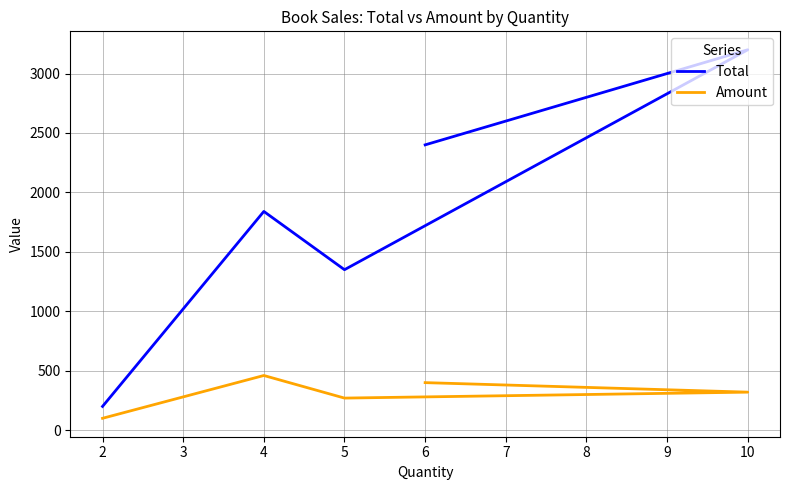

True or false: Amount has more than 2 points higher than both neighbors.

False